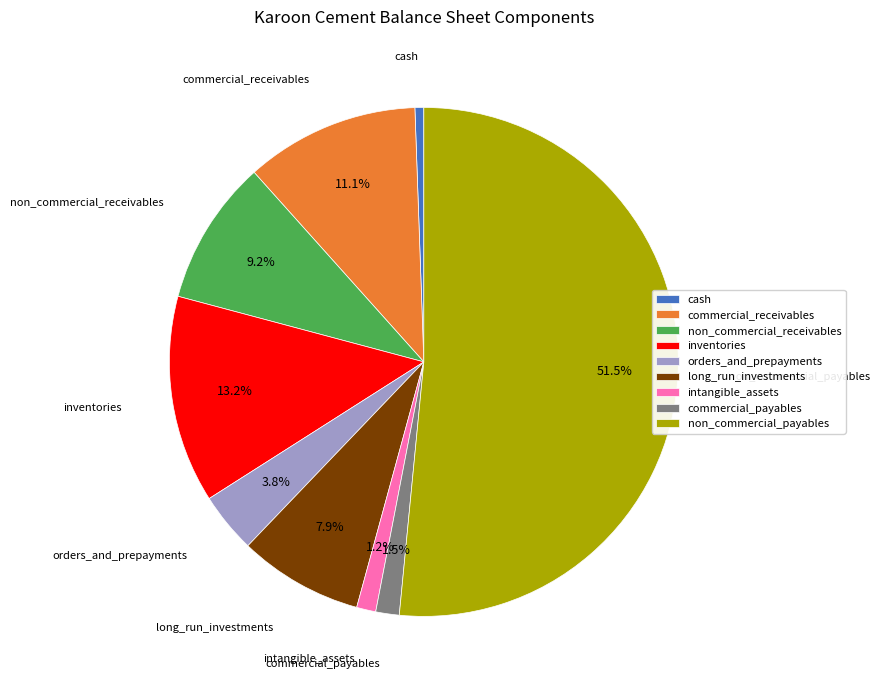

Is it true that commercial_receivables is 1% of the pie?

False